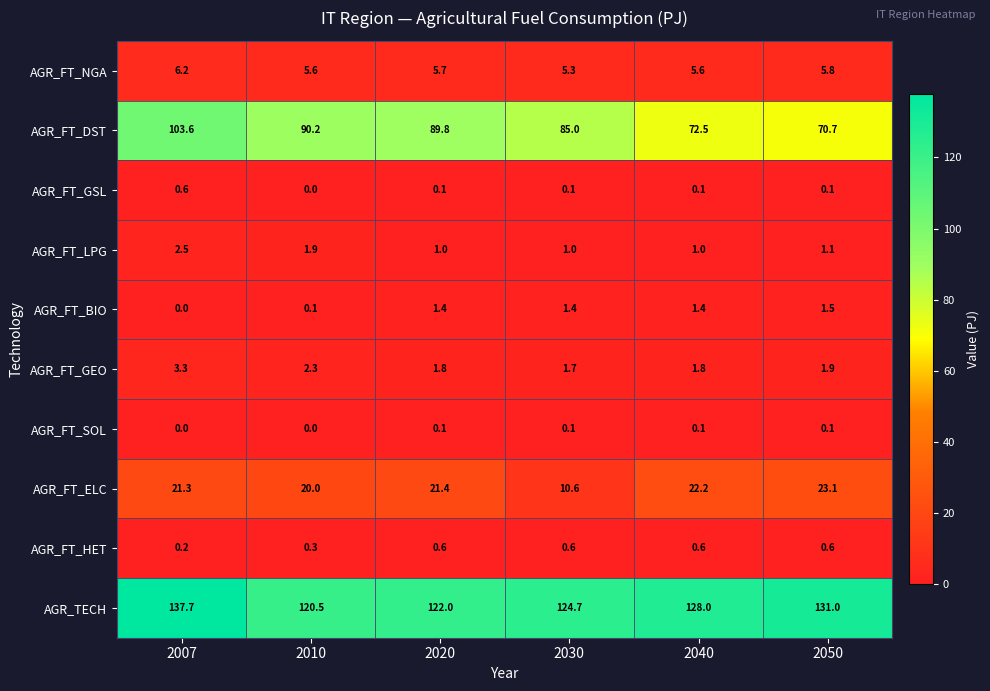

What is the difference between the AGR_FT_DST values at 2010 and 2040?

17.7